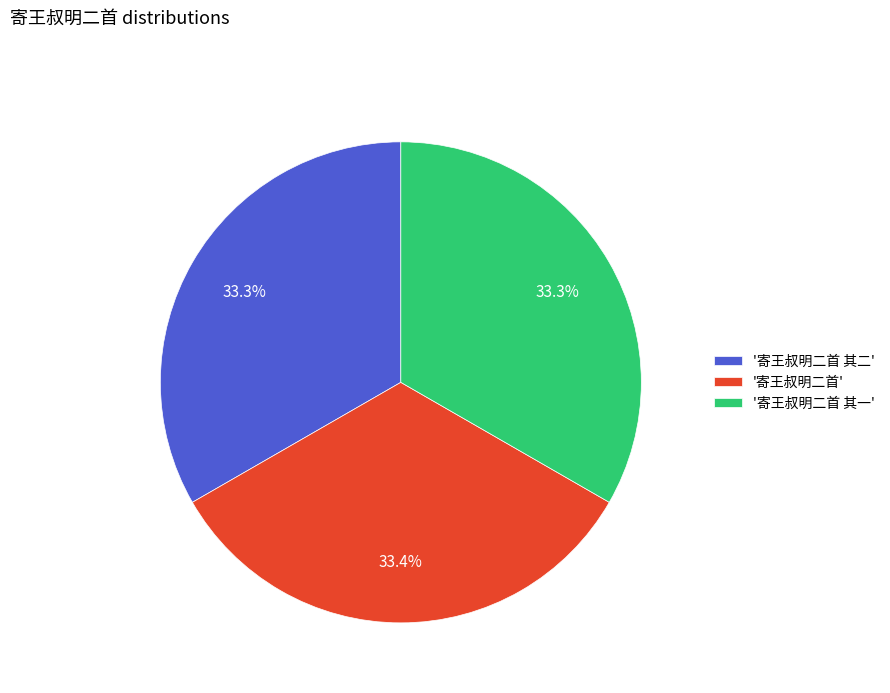

Does any single category account for the majority?

No